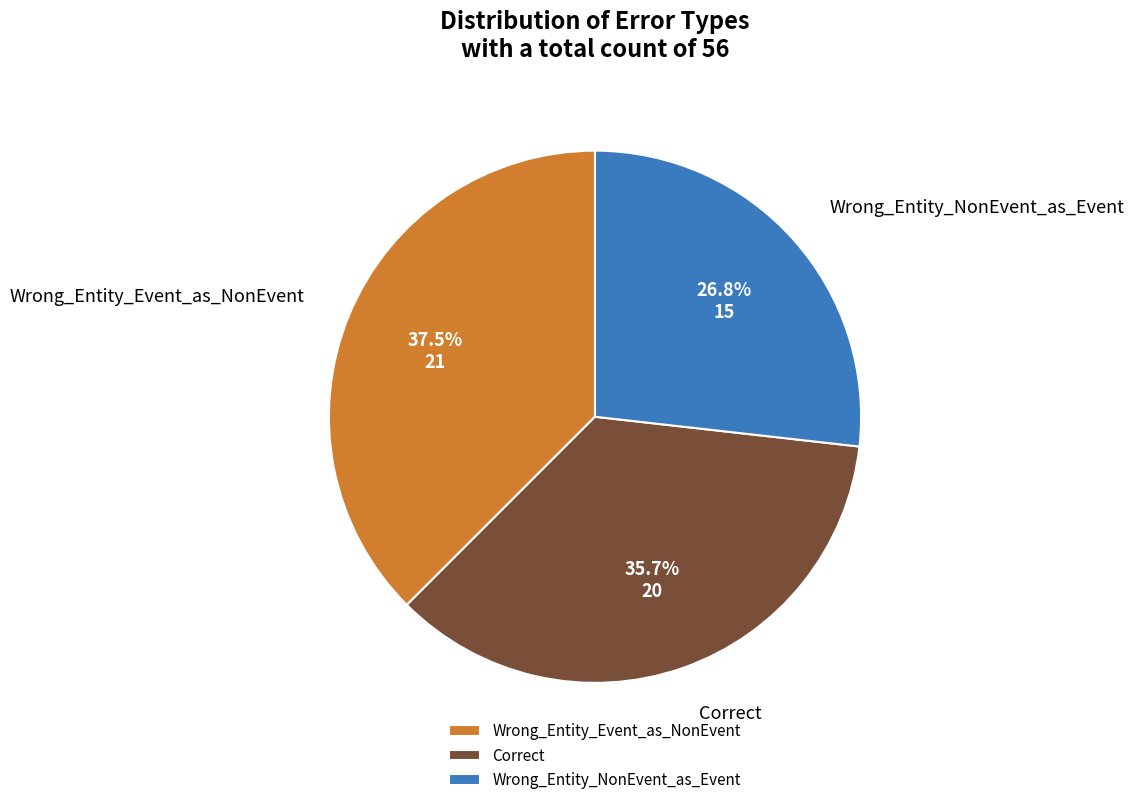

Rank the categories by value from lowest to highest.

Wrong_Entity_NonEvent_as_Event, Correct, Wrong_Entity_Event_as_NonEvent